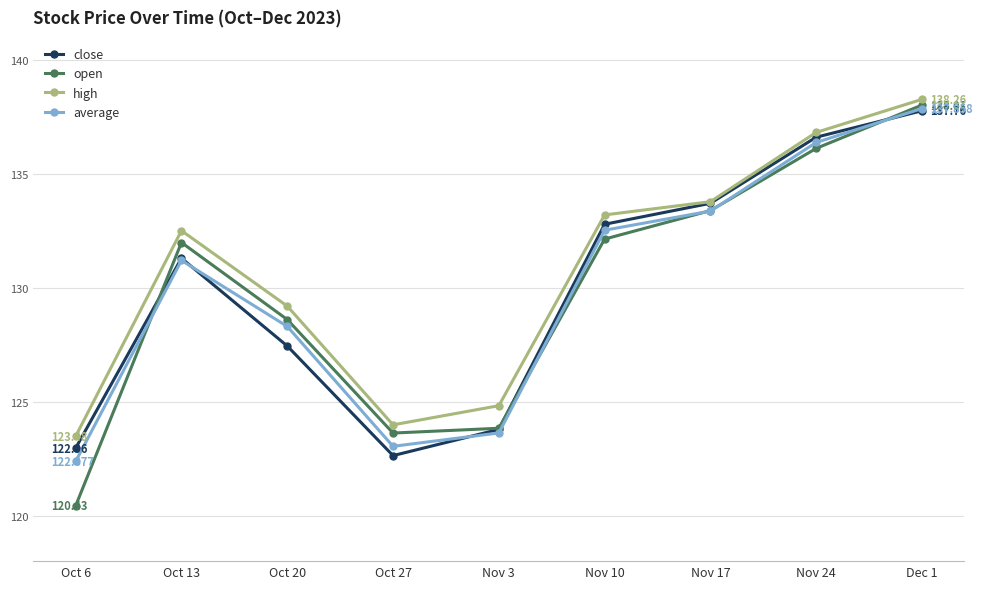

Count the number of categories in the chart.

9